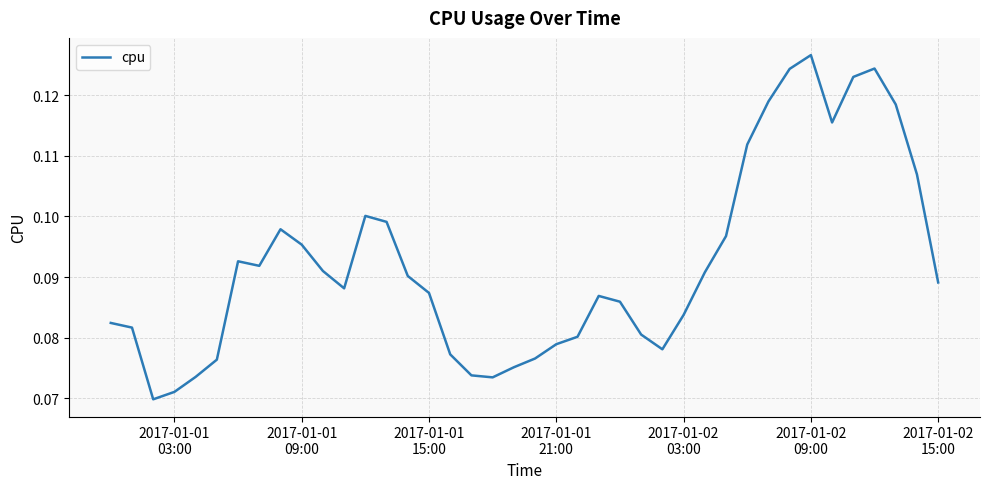

Count the number of data series in this chart.

1